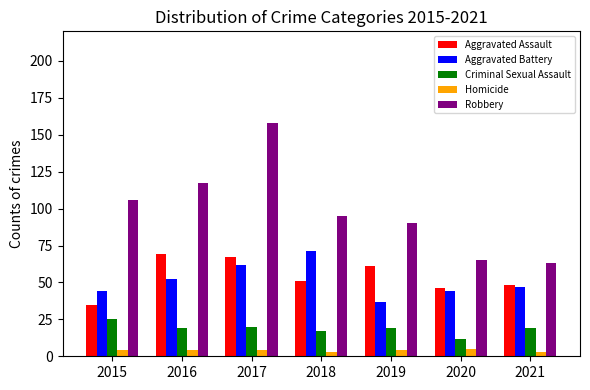

How many groups of bars are there?

7